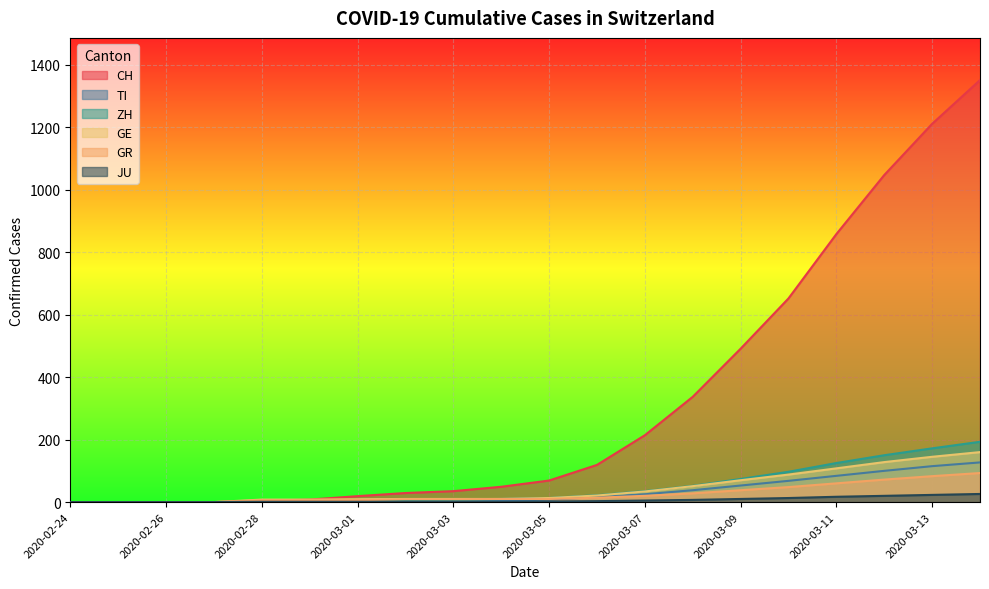

What are all the series names shown in the legend?

CH, TI, ZH, GE, GR, JU